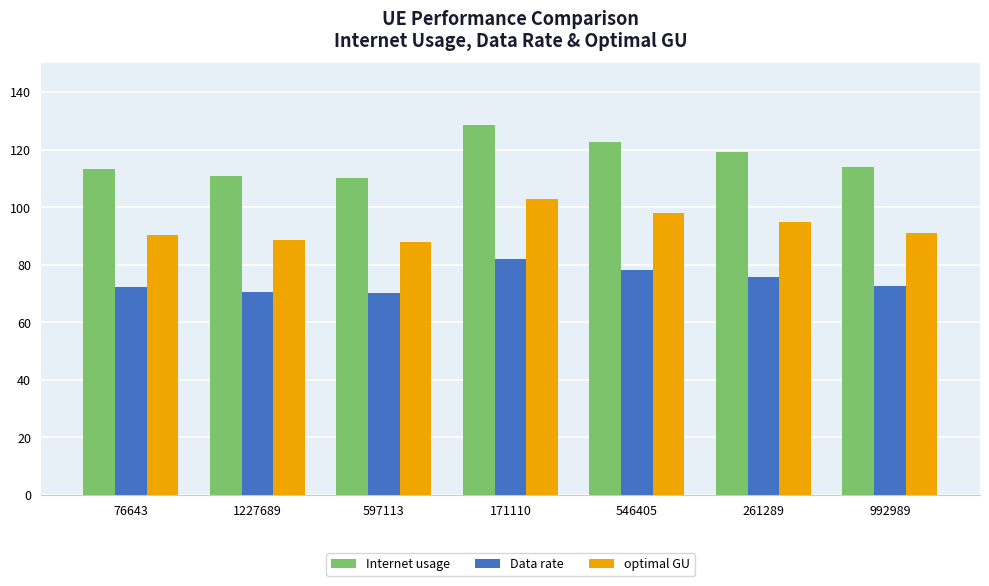

Between 76643 and 261289, which series saw the biggest shift?

Internet usage